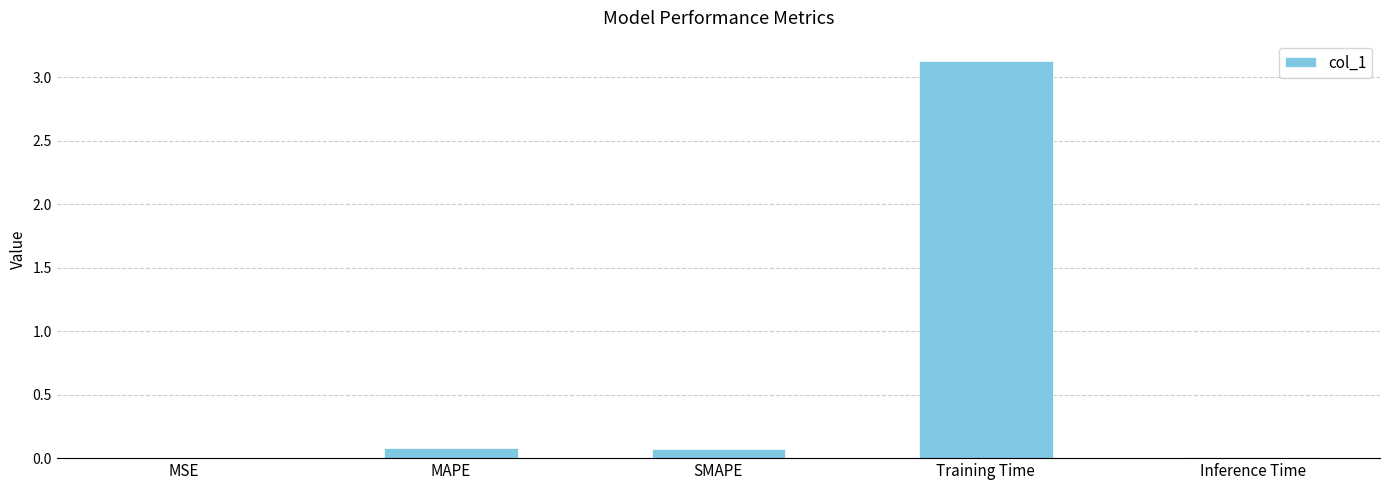

What is the maximum value shown in the chart?

3.1